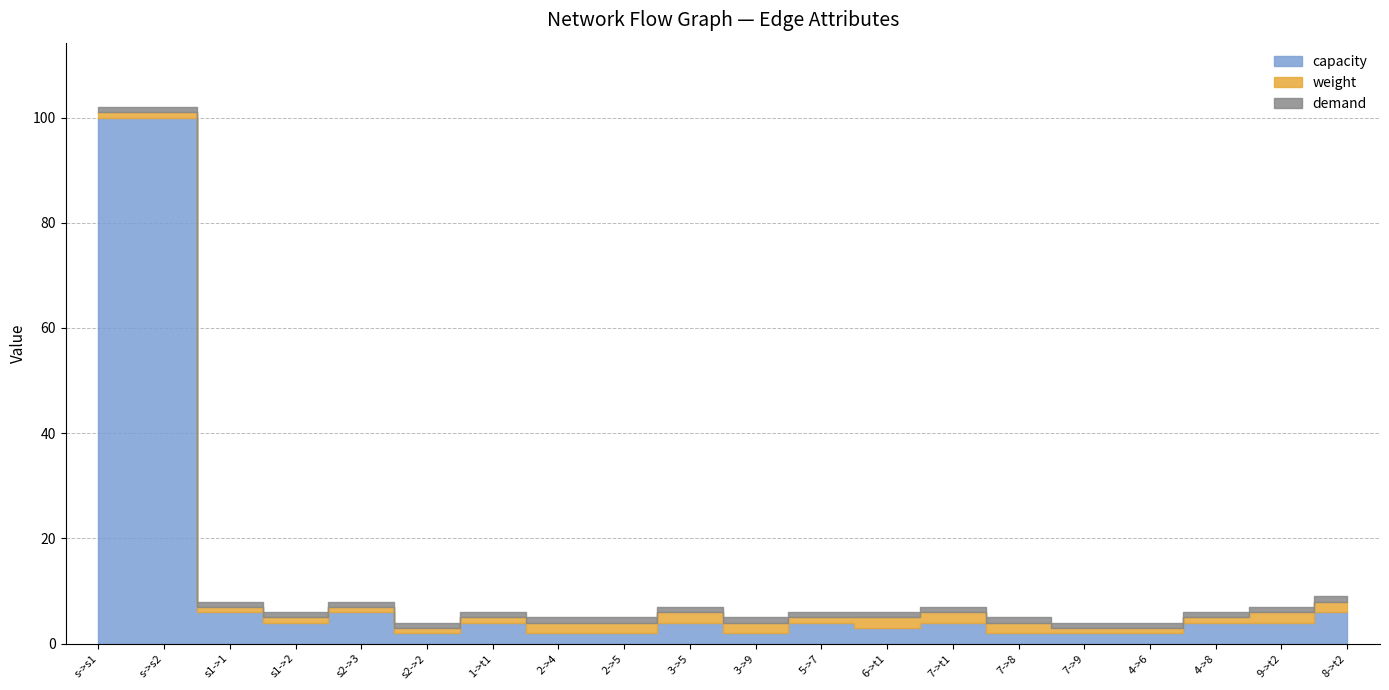

Is it true that weight equals 3 at t1->t?

False